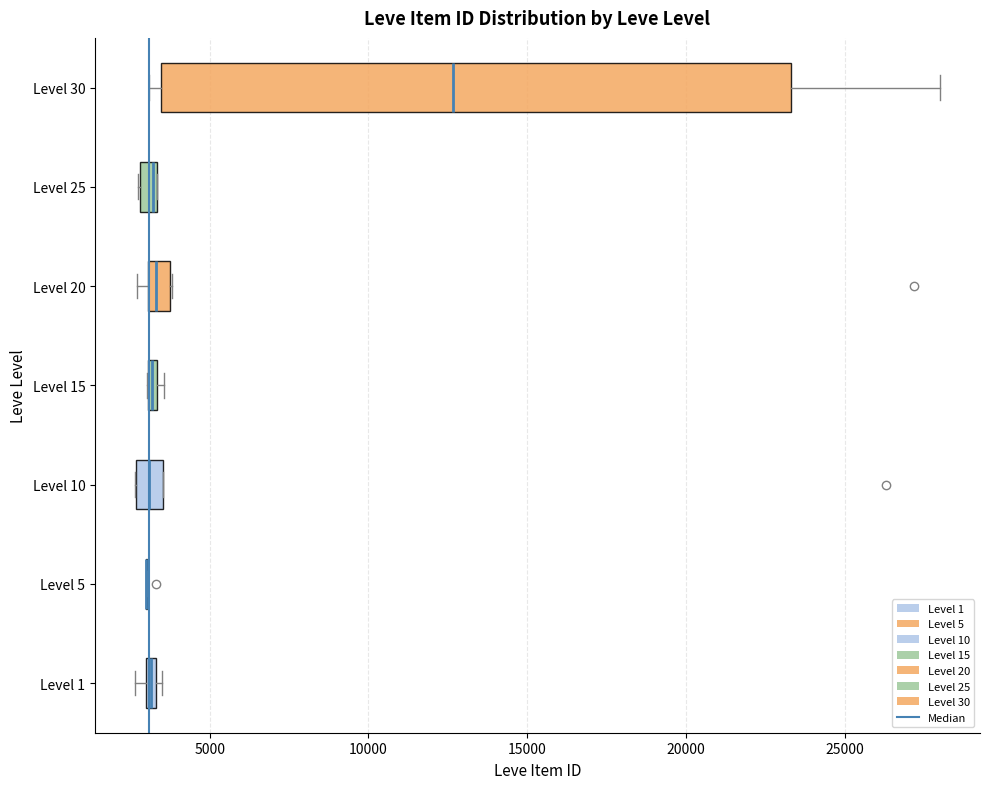

Where does the right whisker of the box for Level 30 end on the x-axis? The values are not printed on the chart, so give them approximately, as read against the axis.

28000